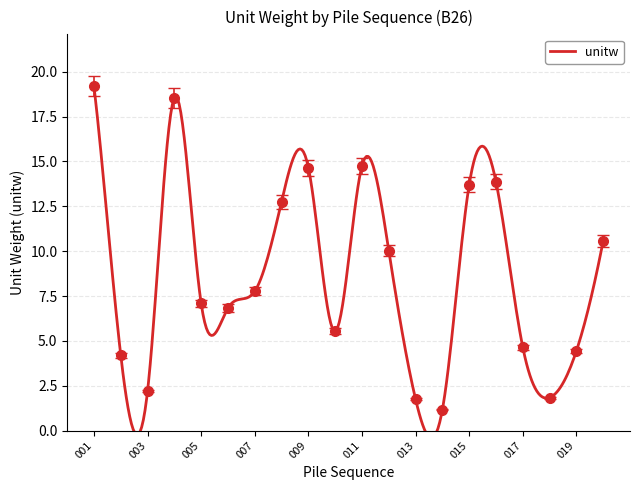

Where does the data first go above 7?

001